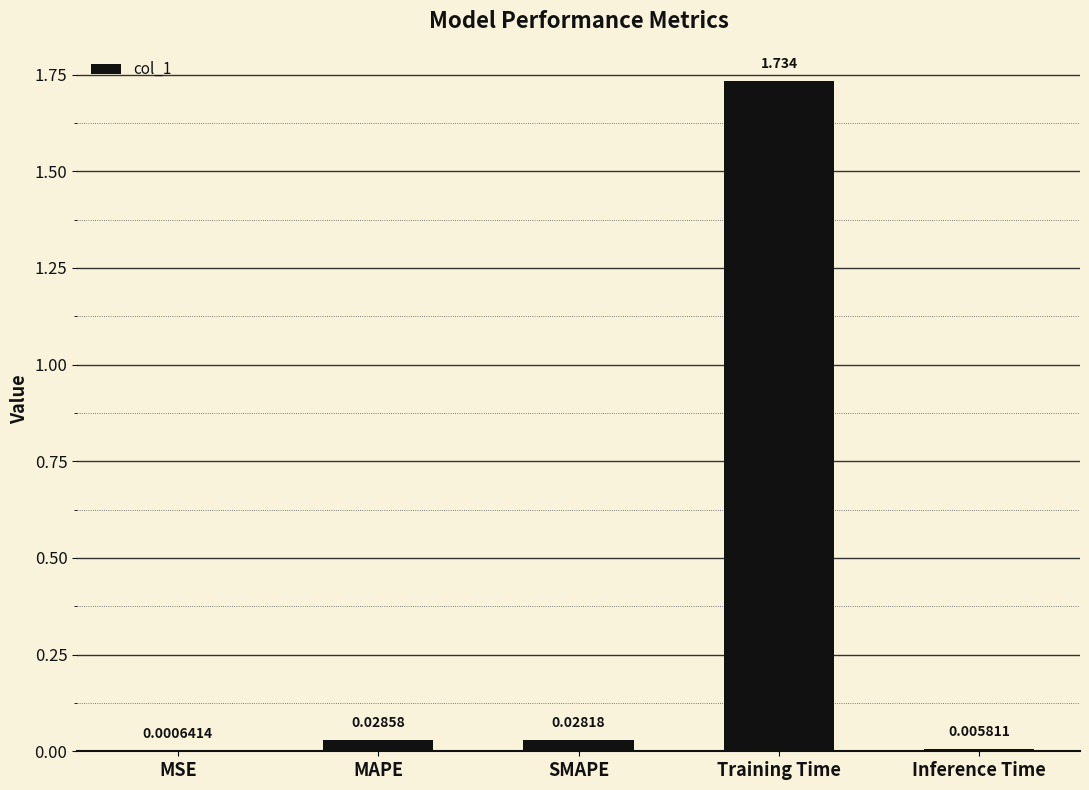

At which label is the value closest to 0?

MSE